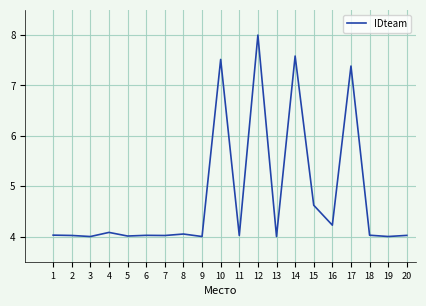

What is the difference between the maximum and minimum values?

4.0